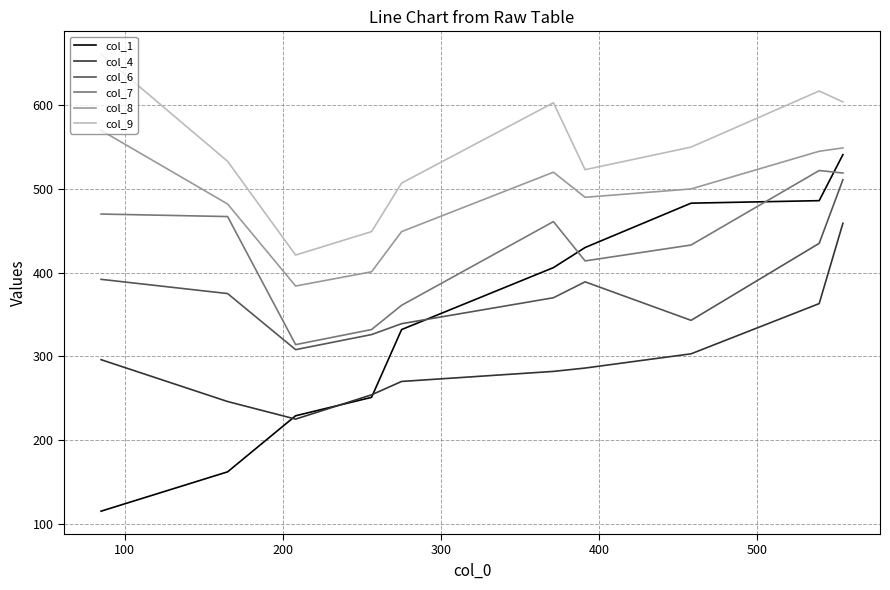

True or false: col_9 and col_4 cross at least once.

False